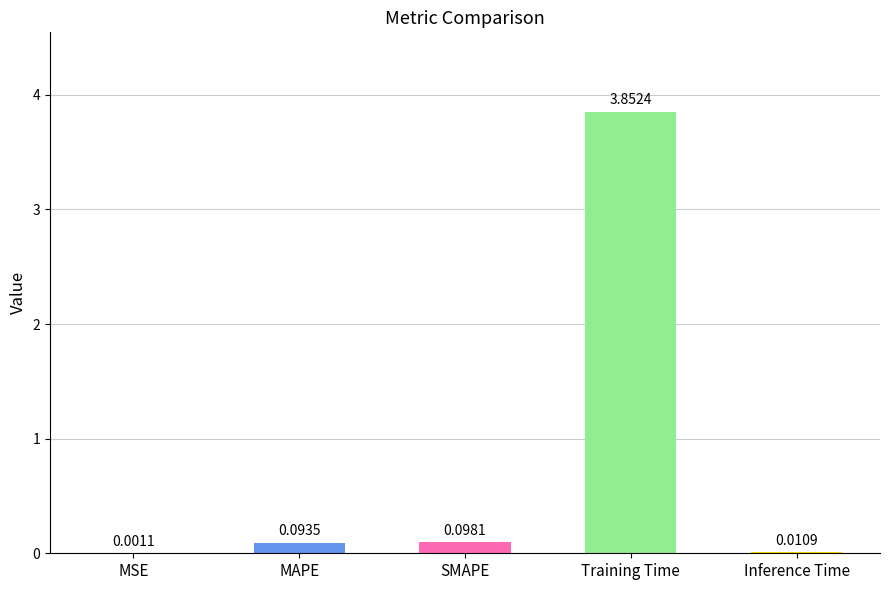

What is the change in value from MSE to MAPE?

+0.1